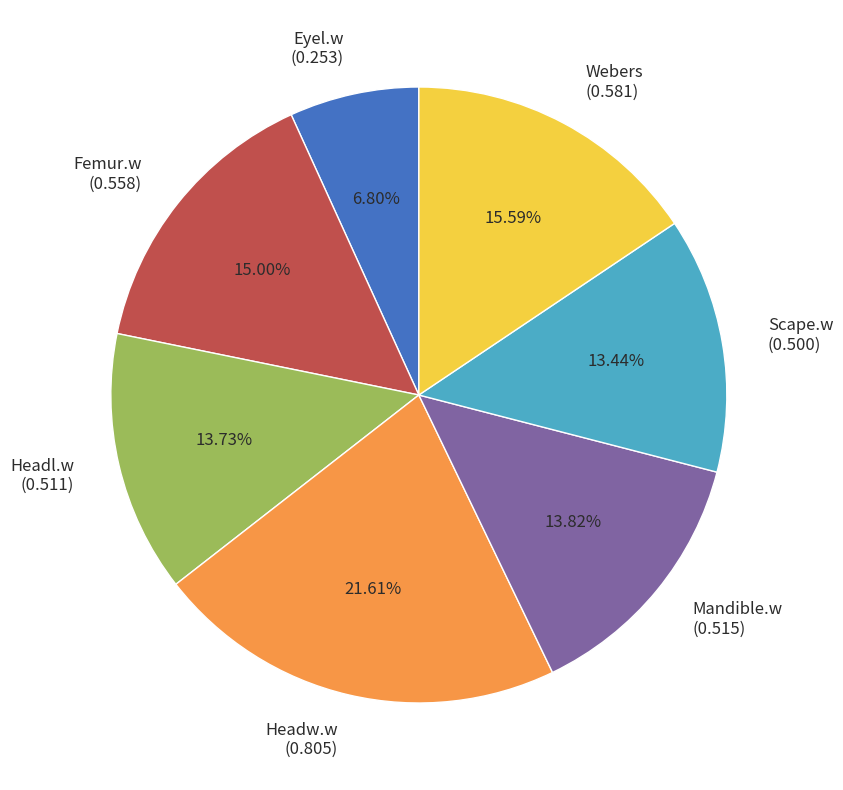

To the nearest percent, what is the combined percentage of Webers and Femur.w?

31%